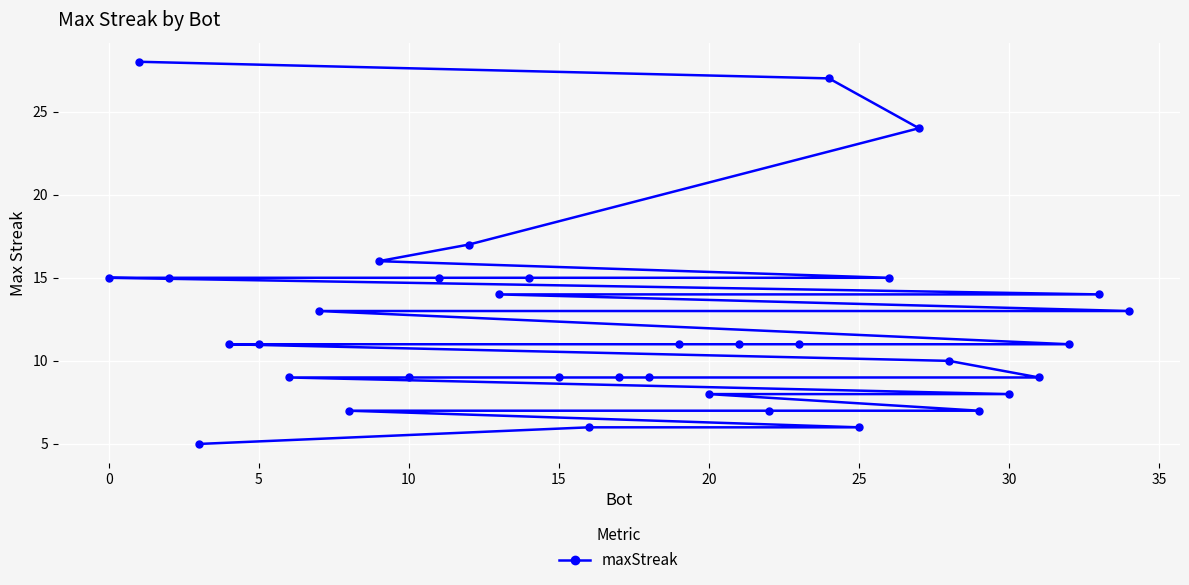

What is the difference between the second highest and second lowest values?

21